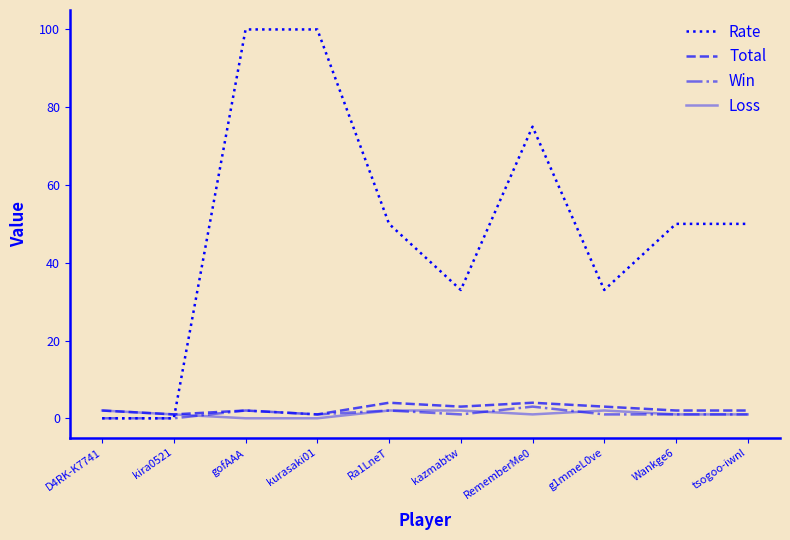

What is the maximum value for Rate?

100